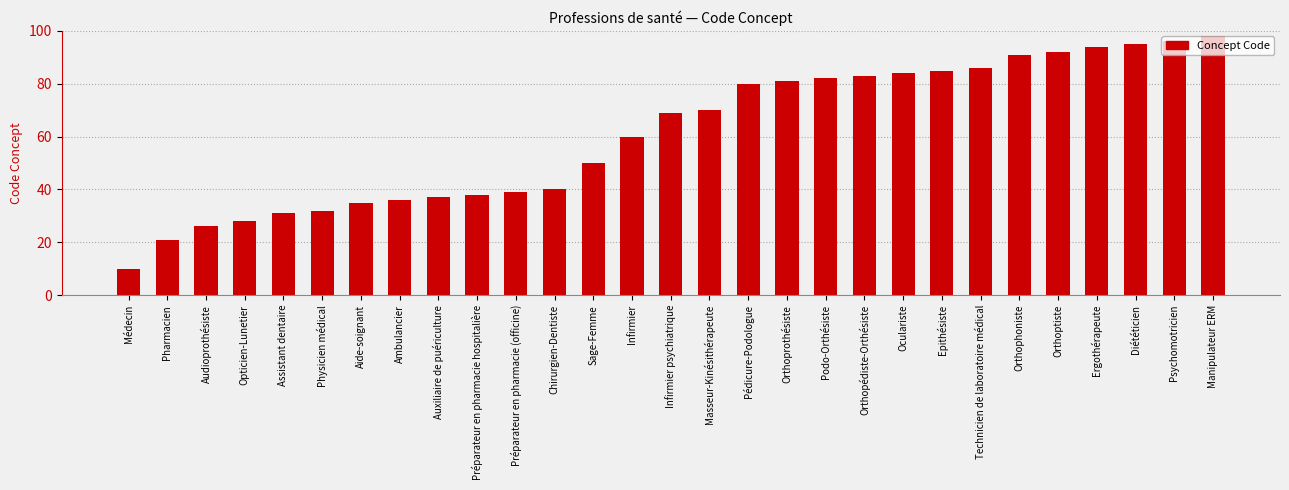

Reading left to right, what are all the values shown in this chart?

Médecin=10	Pharmacien=21	Audioprothésiste=26	Opticien-Lunetier=28	Assistant dentaire=31	Physicien médical=32	Aide-soignant=35	Ambulancier=36	Auxiliaire de puériculture=37	Préparateur en pharmacie hospitalière=38	Préparateur en pharmacie (officine)=39	Chirurgien-Dentiste=40	Sage-Femme=50	Infirmier=60	Infirmier psychiatrique=69	Masseur-Kinésithérapeute=70	Pédicure-Podologue=80	Orthoprothésiste=81	Podo-Orthésiste=82	Orthopédiste-Orthésiste=83	Oculariste=84	Epithésiste=85	Technicien de laboratoire médical=86	Orthophoniste=91	Orthoptiste=92	Ergothérapeute=94	Diététicien=95	Psychomotricien=96	Manipulateur ERM=98